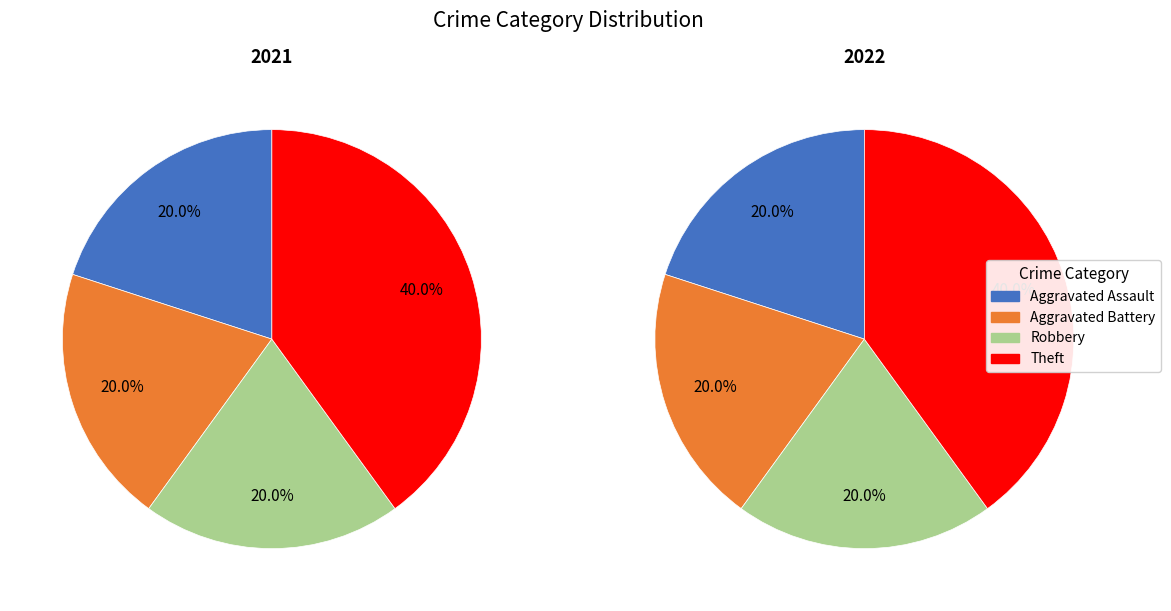

Is Aggravated Battery the majority of the pie?

No